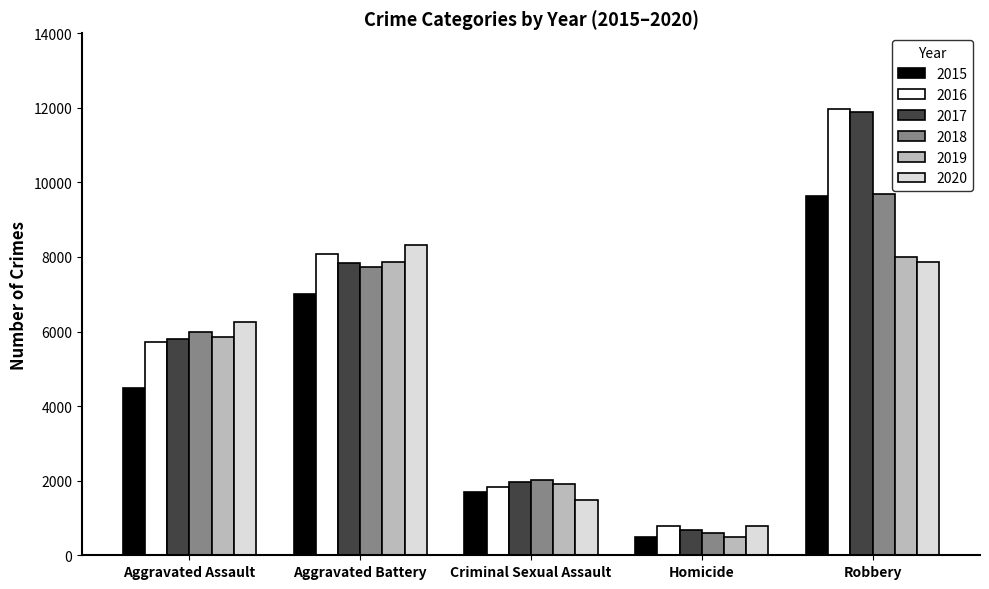

Is the value of 2017 at Robbery greater than the value of 2016 at Aggravated Battery?

Yes